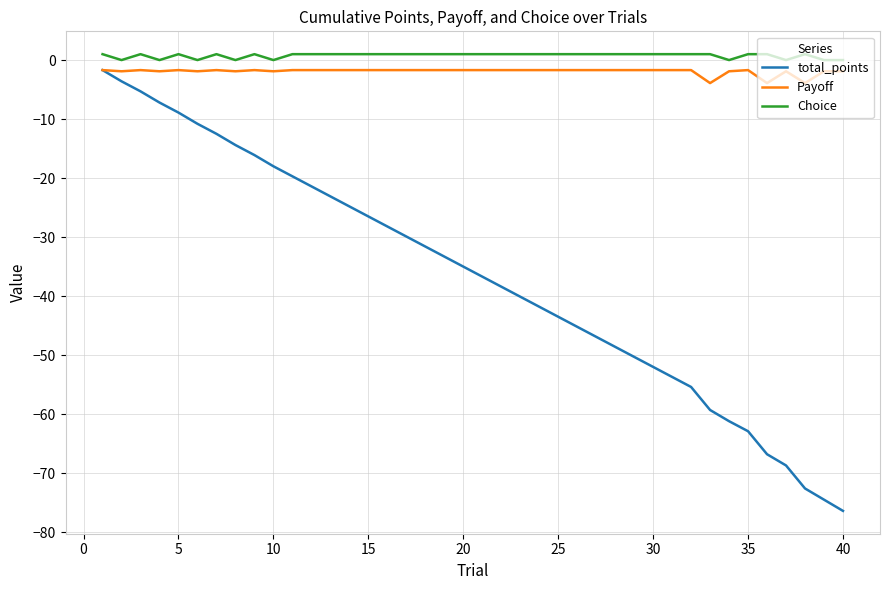

What is the smallest value displayed?

-76.4